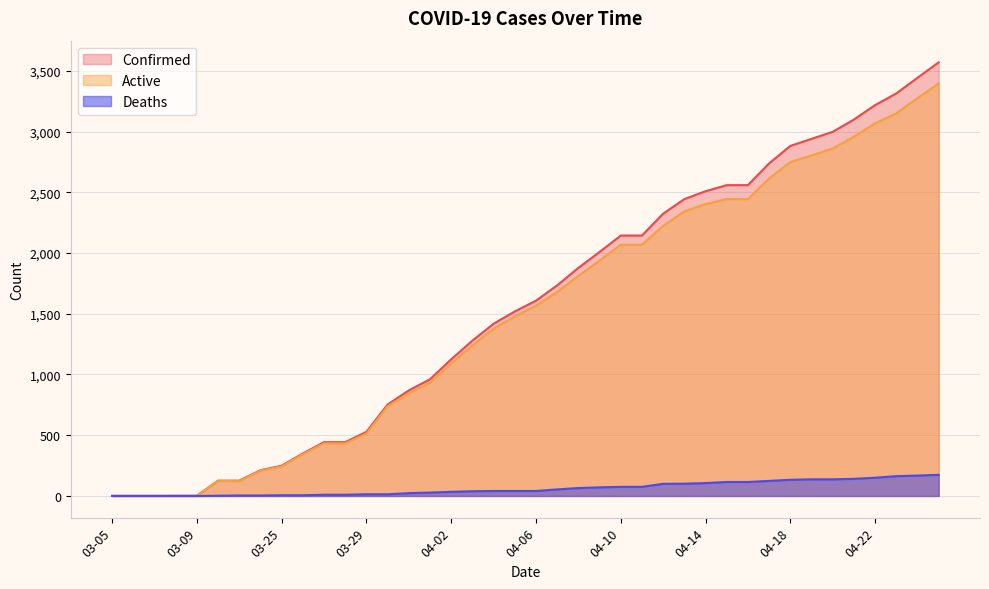

At which category does the chart reach its peak across all series?

04-25